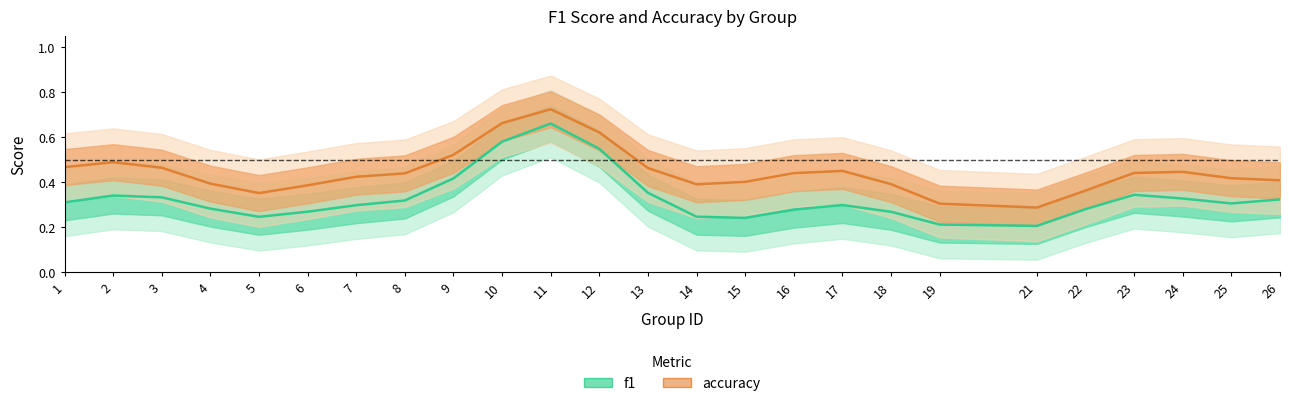

True or false: f1 has more than 1 points higher than both neighbors.

True